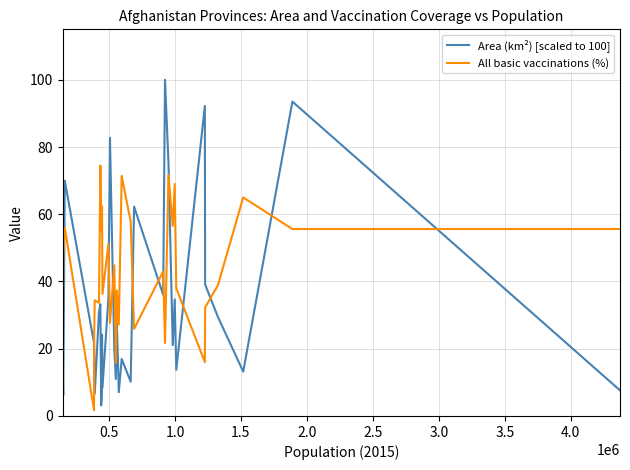

Which series ends up on top after the final intersection of All basic vaccinations (%) and Area (km²) [scaled to 100]?

All basic vaccinations (%)